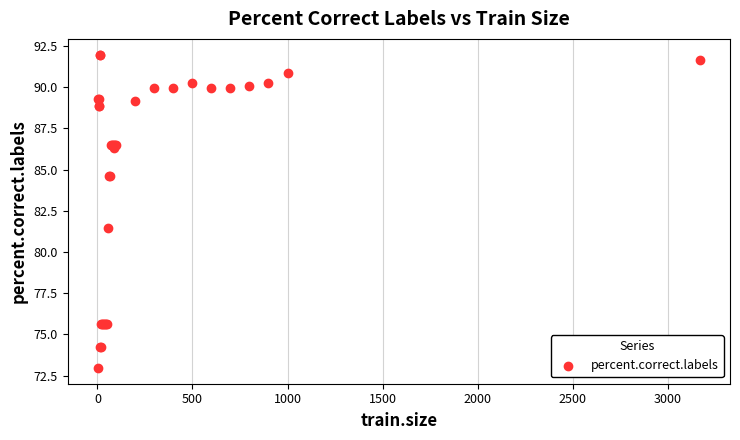

What Y value in the scatter plot is closest to 82?

81.4